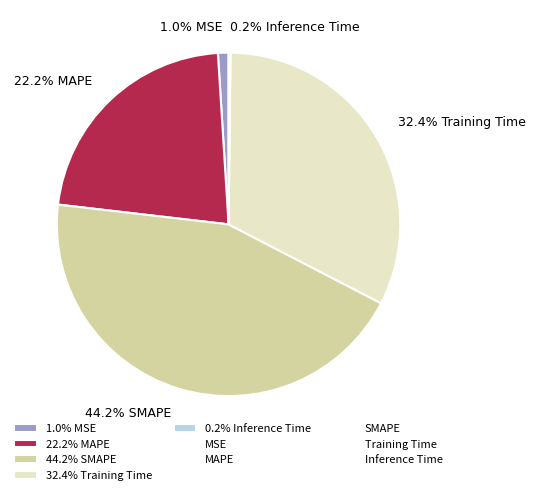

Approximately how many times larger is the value at 44.2% SMAPE compared to 22.2% MAPE?

2.0